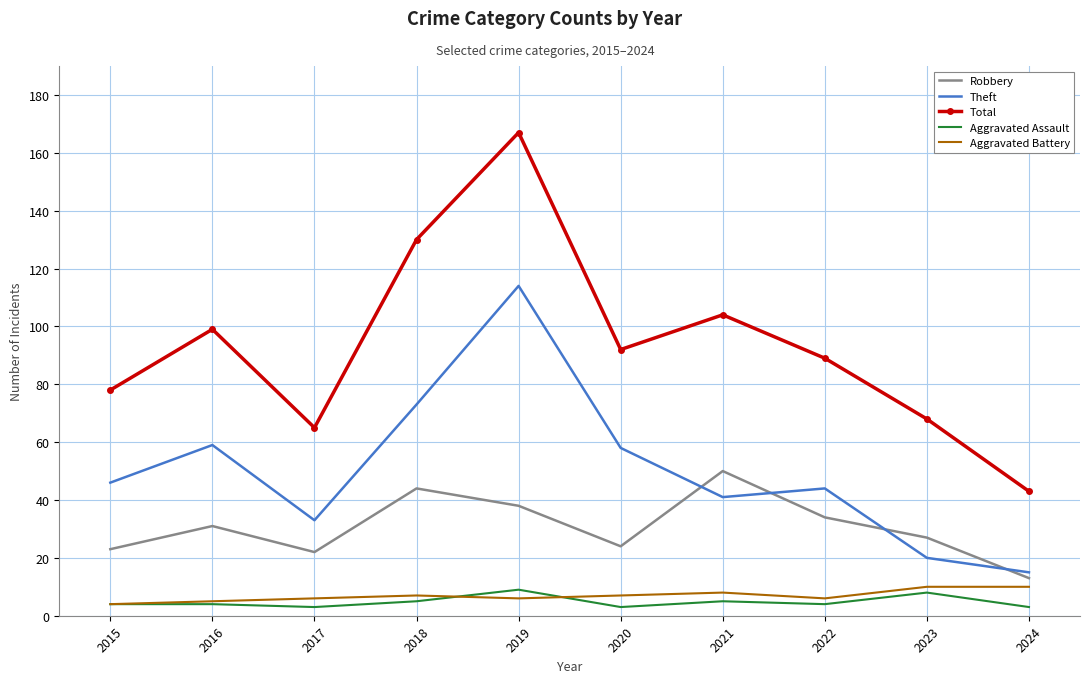

Which series has the largest total across all categories?

Total